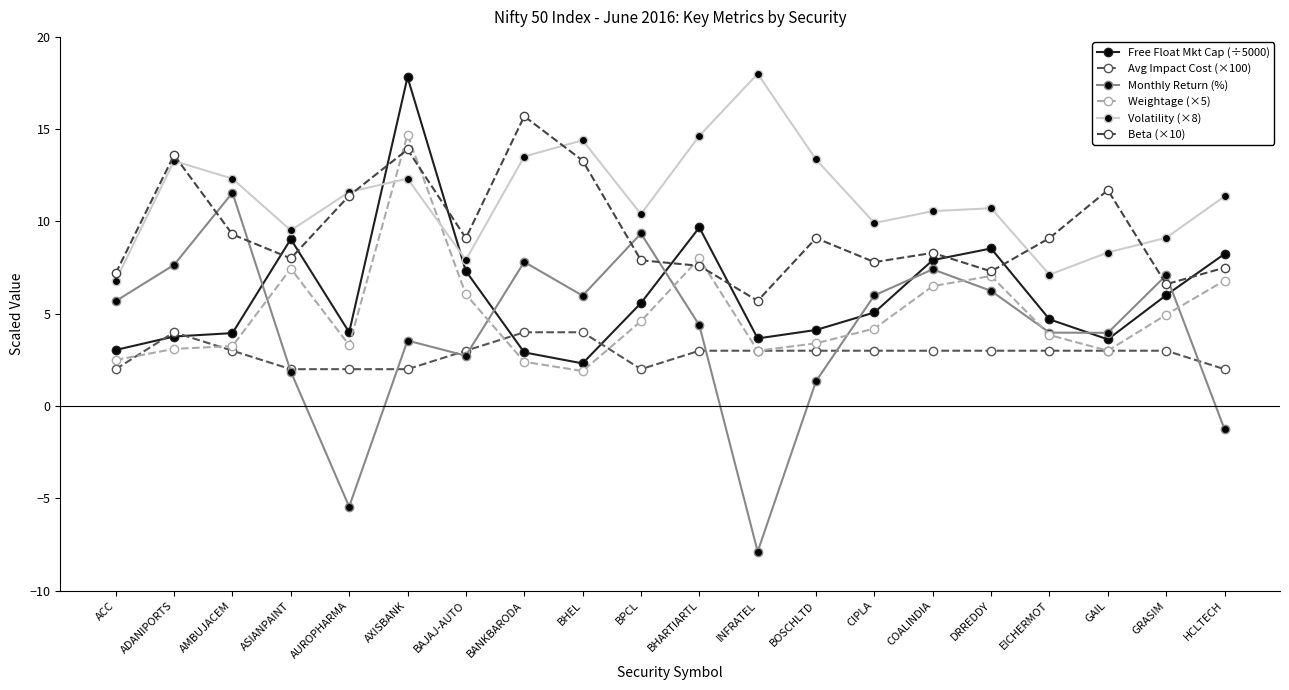

True or false: Avg Impact Cost (×100) has more than 2 points higher than both neighbors.

False